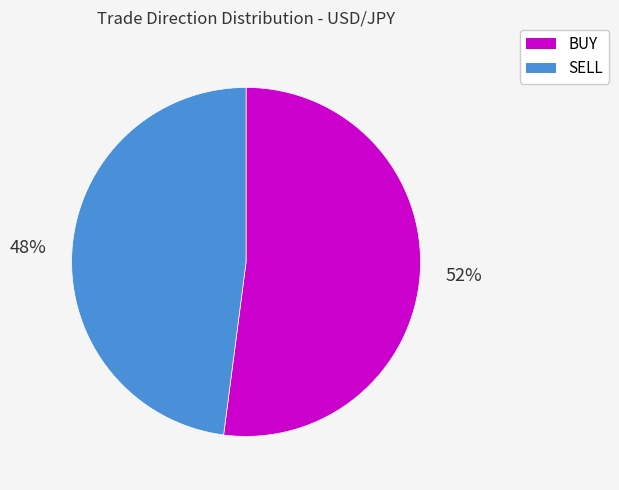

Does any single category account for the majority?

Yes